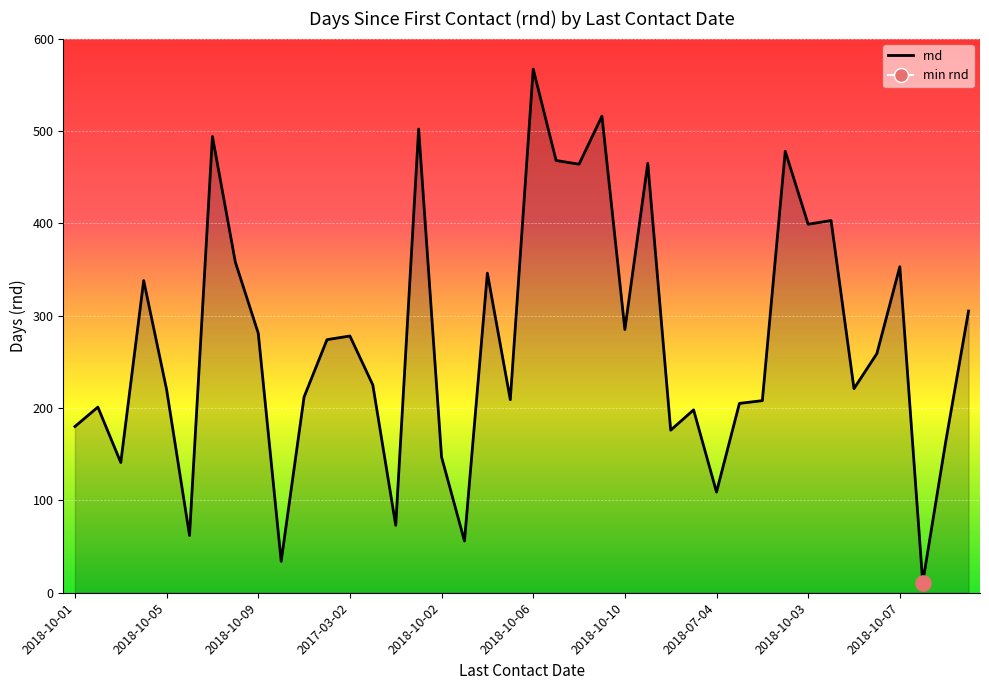

What is the difference between the maximum and minimum values?

556